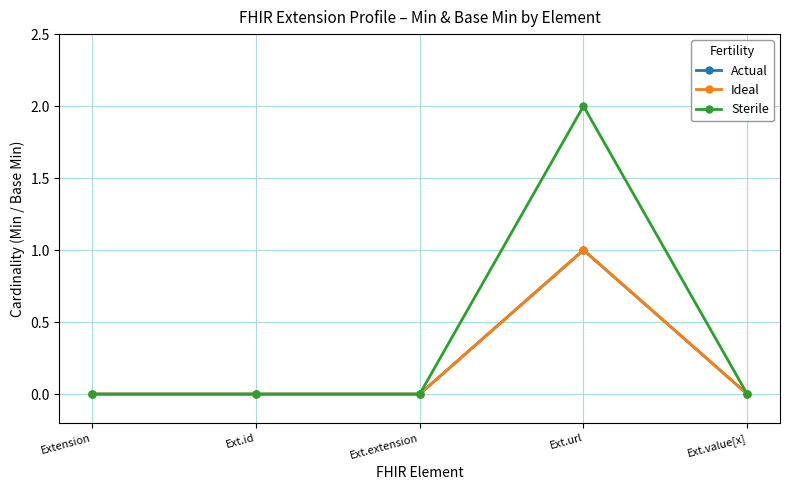

Is this an area chart (filled region under the line)?

No